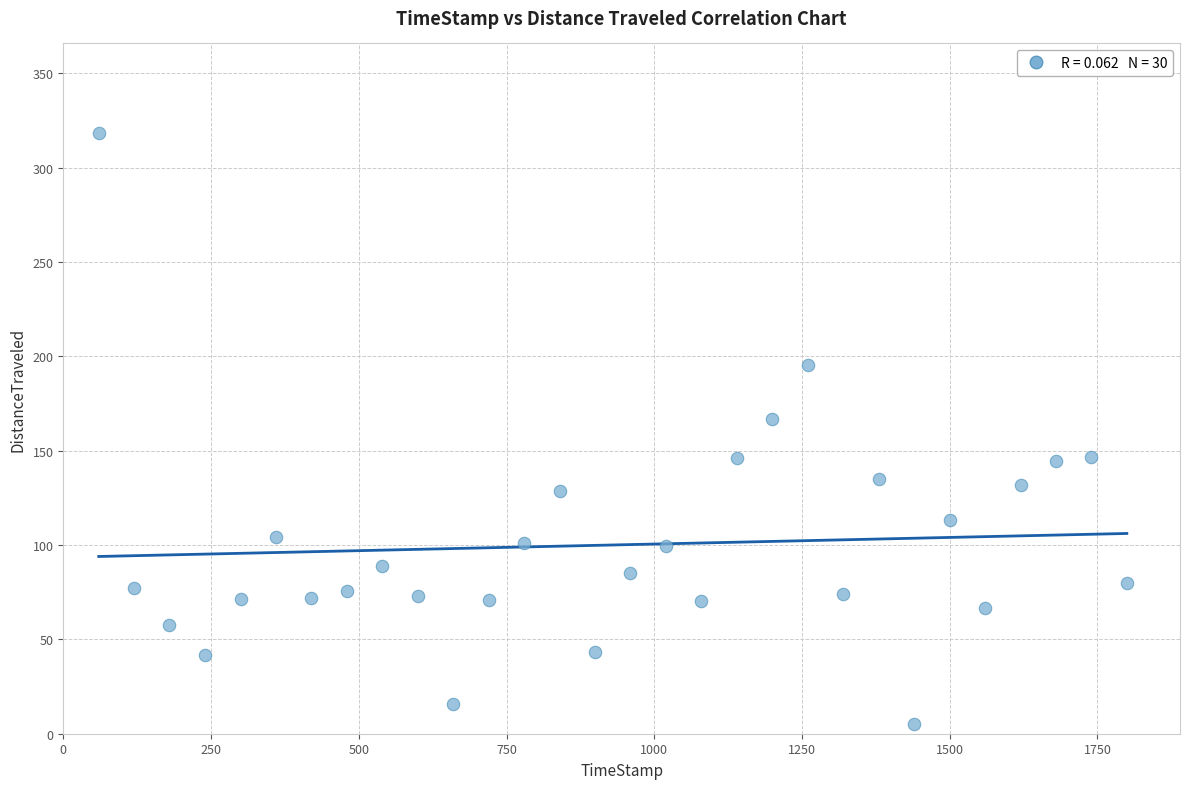

What is the range of X values (max minus min)?

1739.7